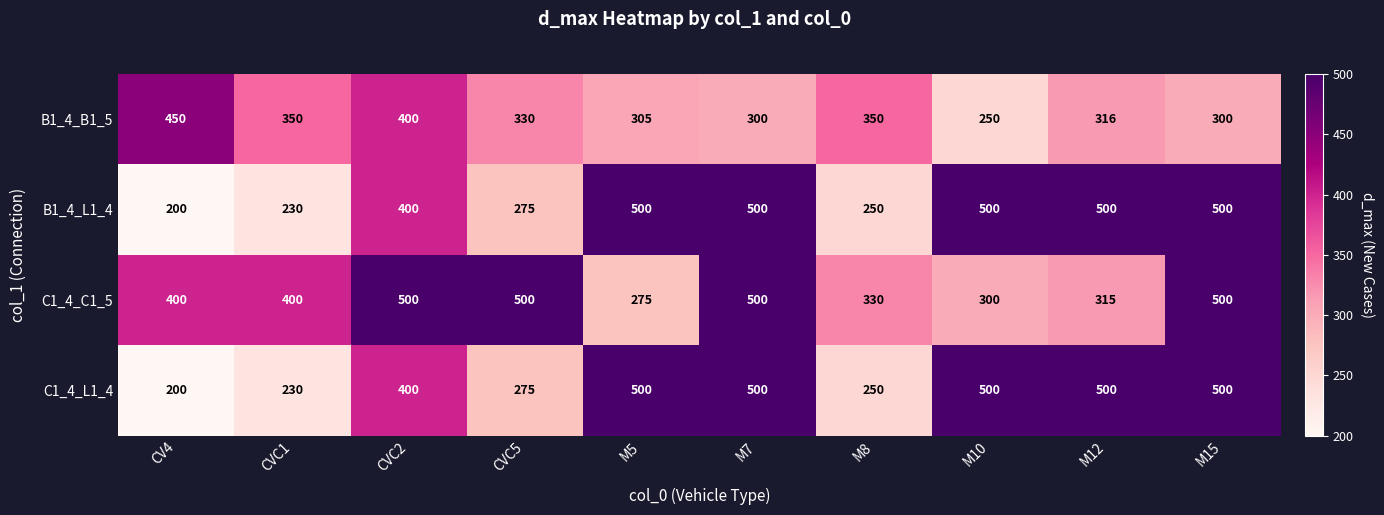

The C1_4_L1_4 series shows 146 at CVC5. True or false?

False